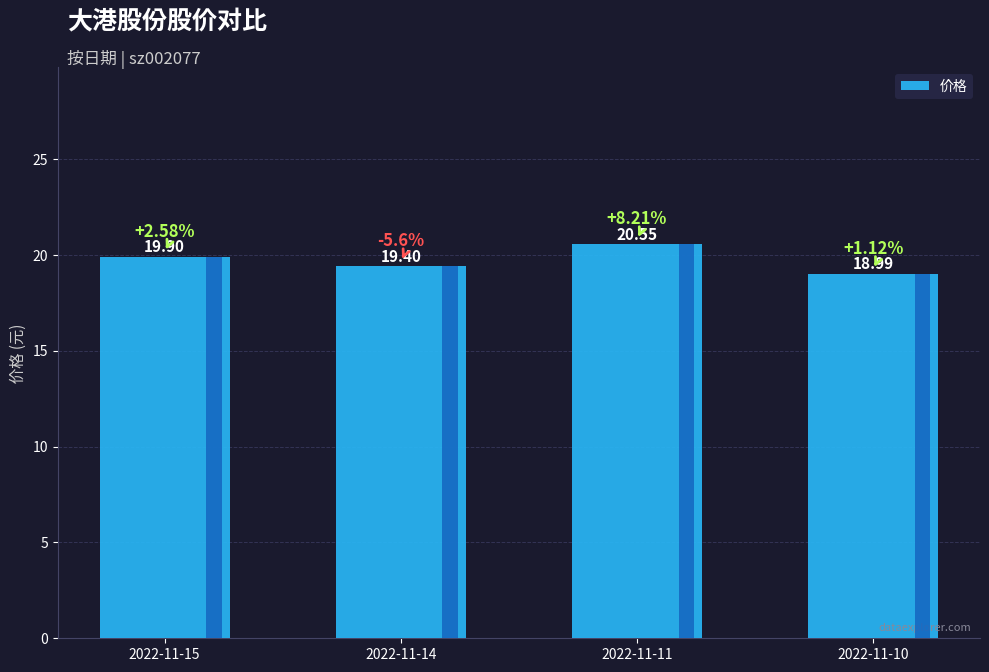

Where is the data nearest to the value 19?

2022-11-10